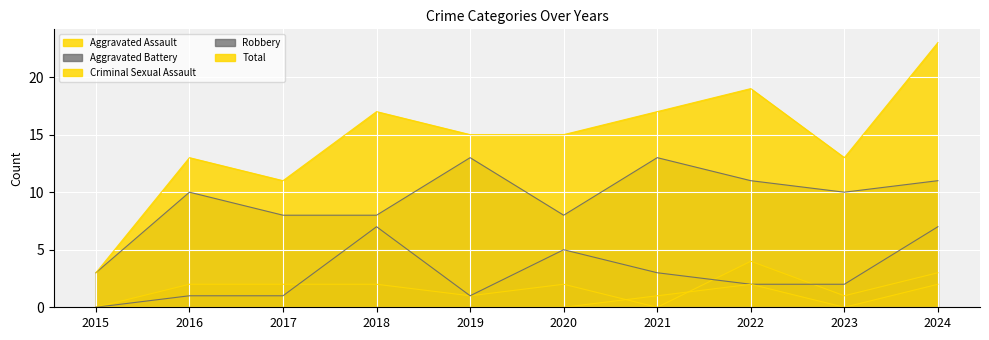

True or false: Aggravated Assault and Robbery intersect in this chart.

False